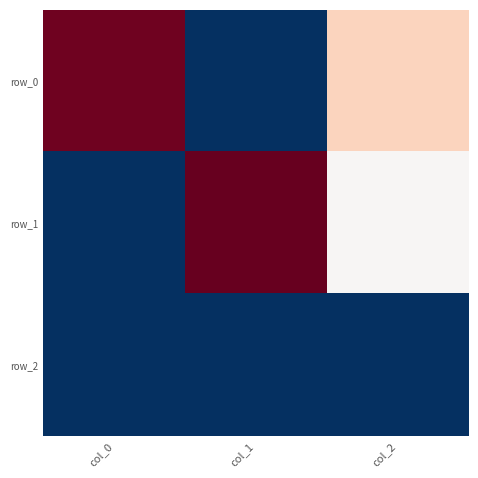

What is the greatest value displayed?

569.1